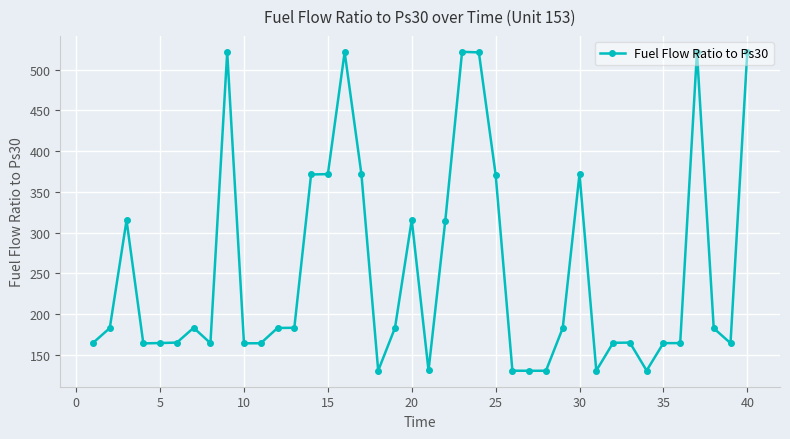

What is the minimum value shown in the chart?

130.5